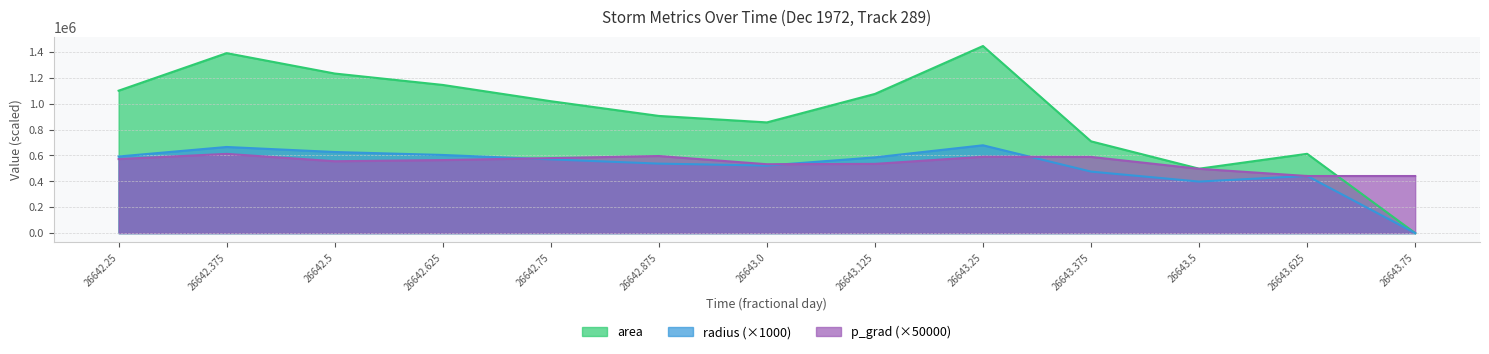

Which series has the largest total across all categories?

area